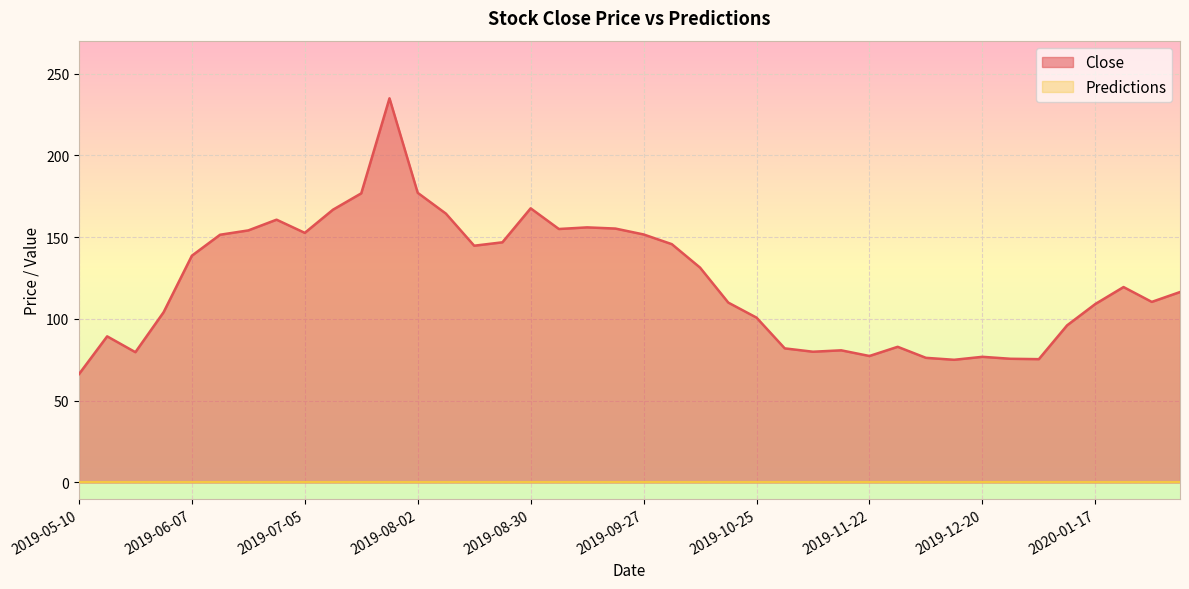

Where is the data nearest to the value 150?

2019-06-14